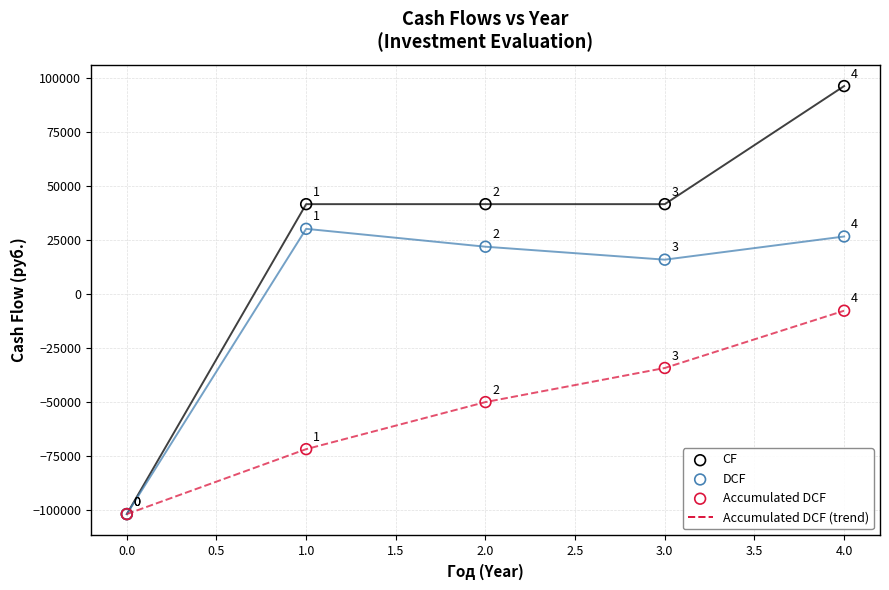

In the DCF series, what Y value is closest to -35945?

15778.6